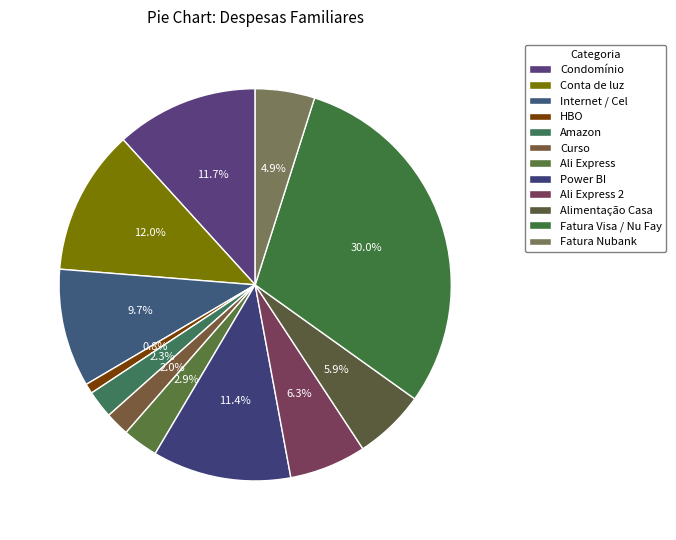

Count the number of slices in the pie.

12